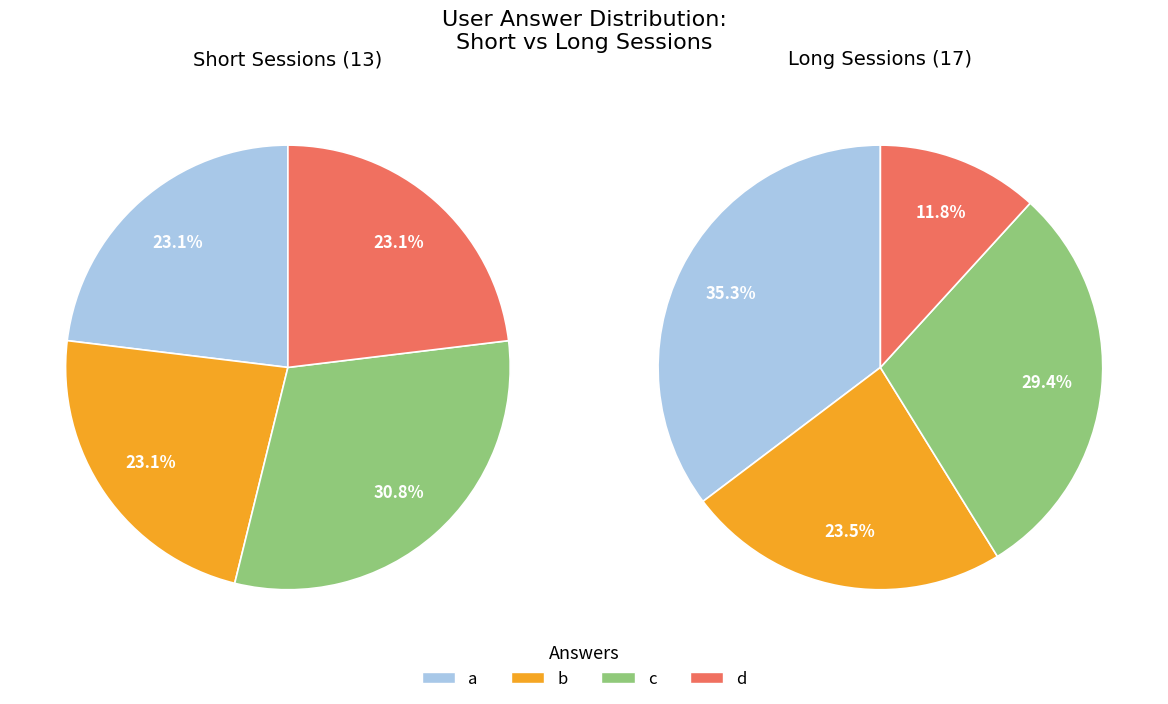

What is the ratio of the value at d to the value at c?

0.4